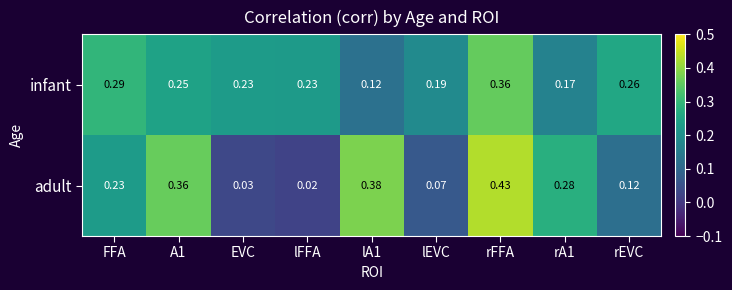

Which label corresponds to the smallest value in the chart?

lFFA